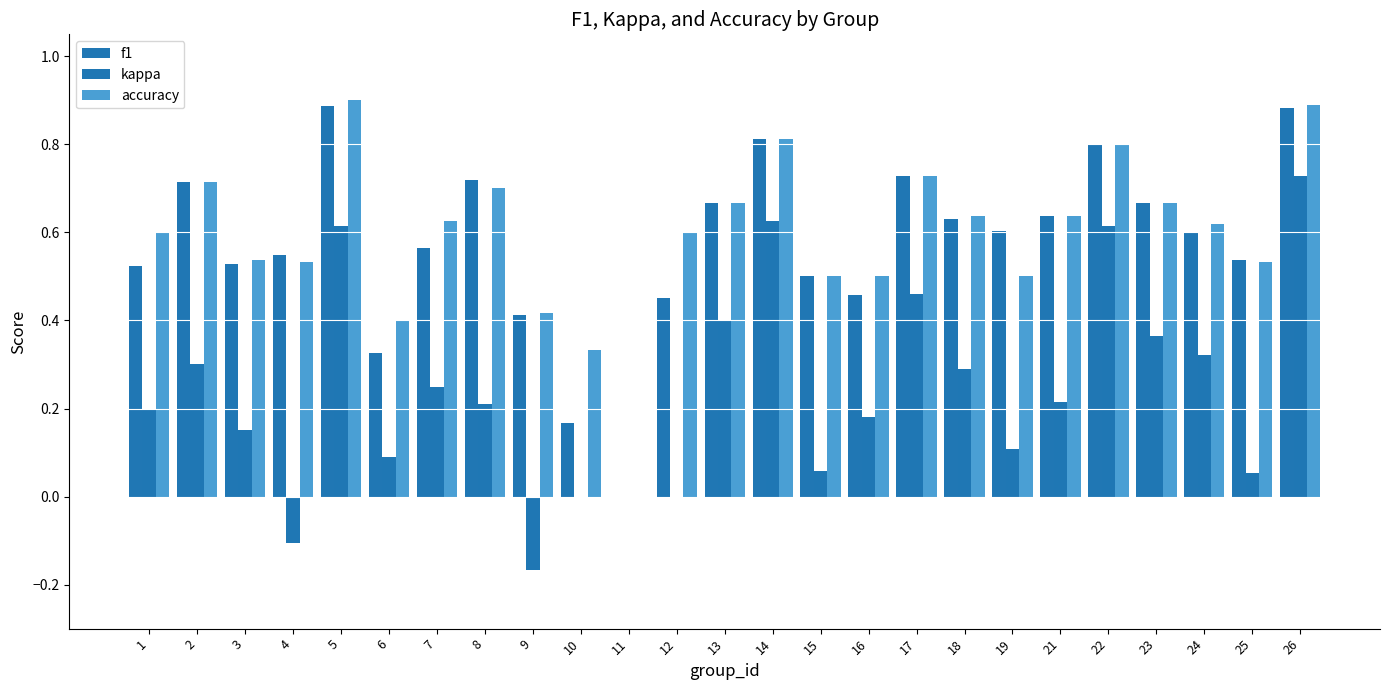

Read the accuracy value at 13.

0.7